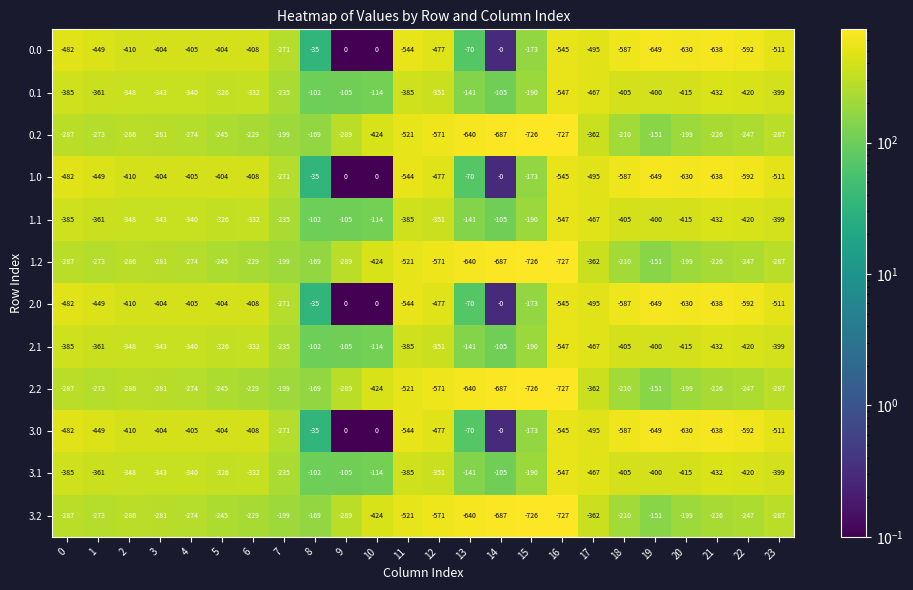

At which category is the sum across all series the highest?

8